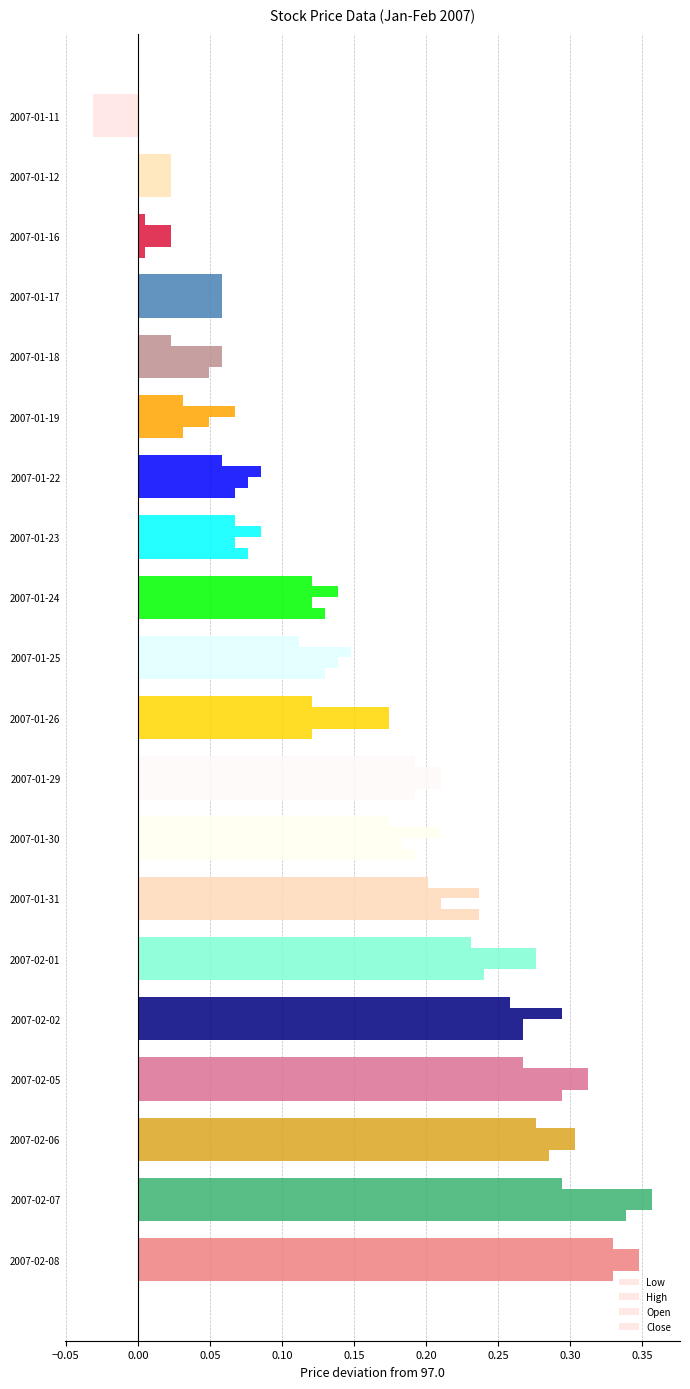

How many values in High are below zero?

1